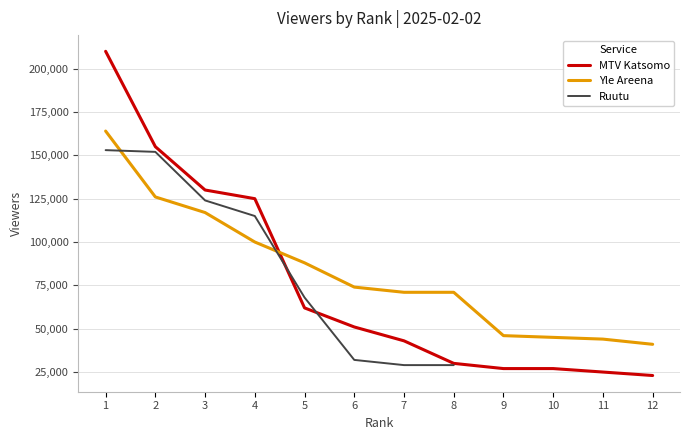

Is it true that Yle Areena equals 13583.5 at 12?

False